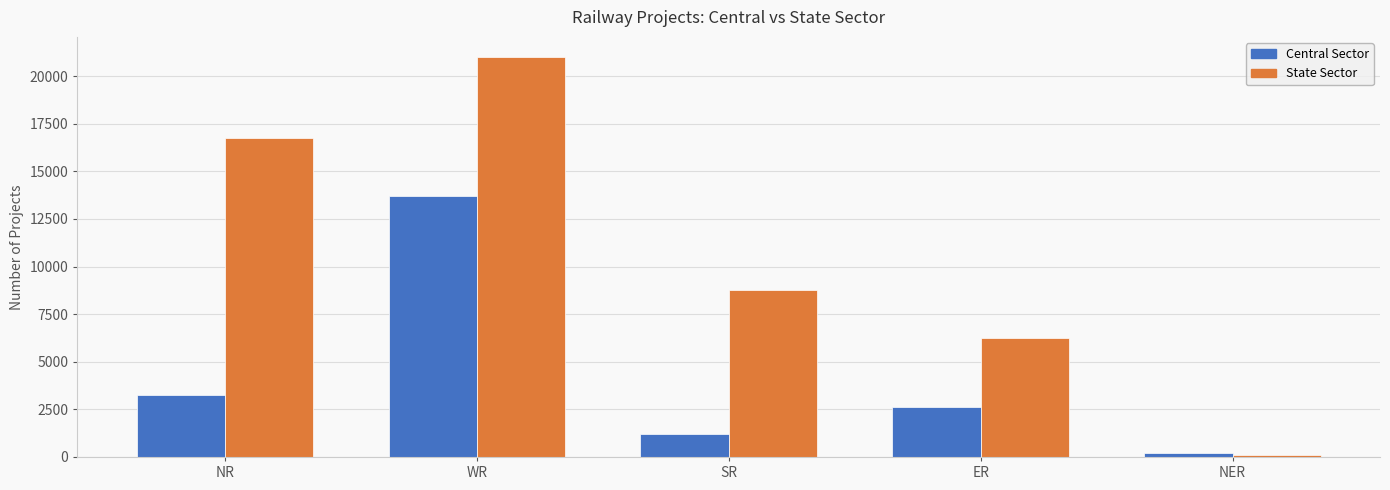

Which series has the largest total across all categories?

State Sector